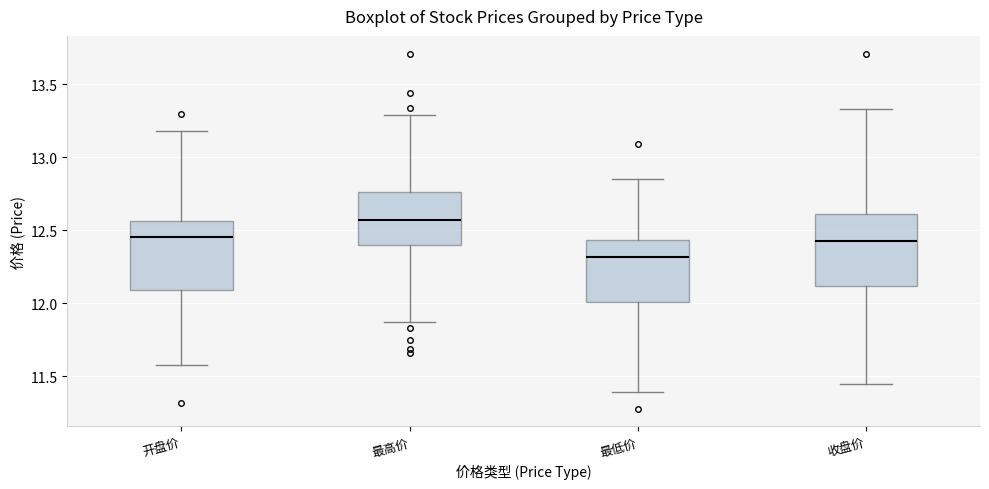

Reading left to right, transcribe this box plot: for each box, give where its median line is, the range the box spans, and where its two whiskers end, as read against the y-axis. The values are not printed on the chart, so give them approximately, as read against the axis.

开盘价: median 12.45, box 12.10 to 12.55, whiskers 11.60 to 13.20
最高价: median 12.55, box 12.40 to 12.75, whiskers 11.85 to 13.30
最低价: median 12.30, box 12.00 to 12.45, whiskers 11.40 to 12.85
收盘价: median 12.45, box 12.10 to 12.60, whiskers 11.45 to 13.35